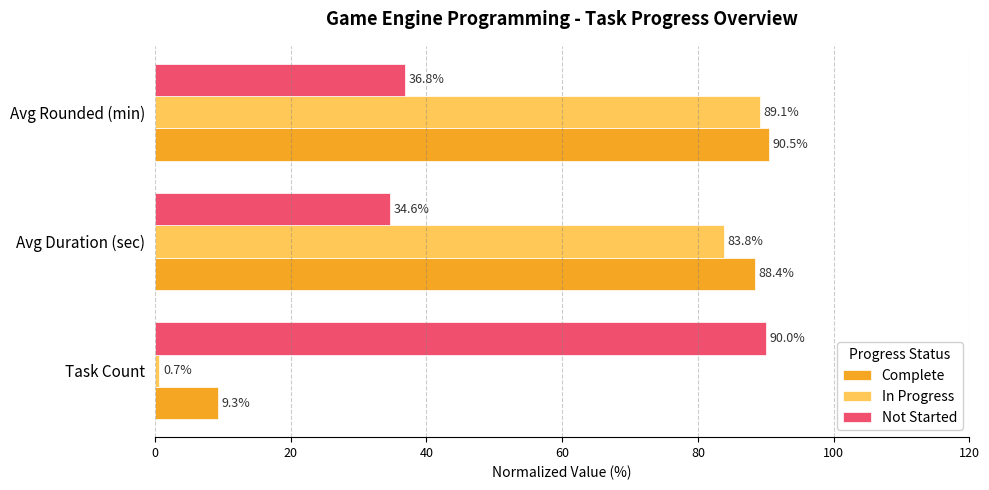

Is it true that Complete equals 9.3 at Task Count?

True